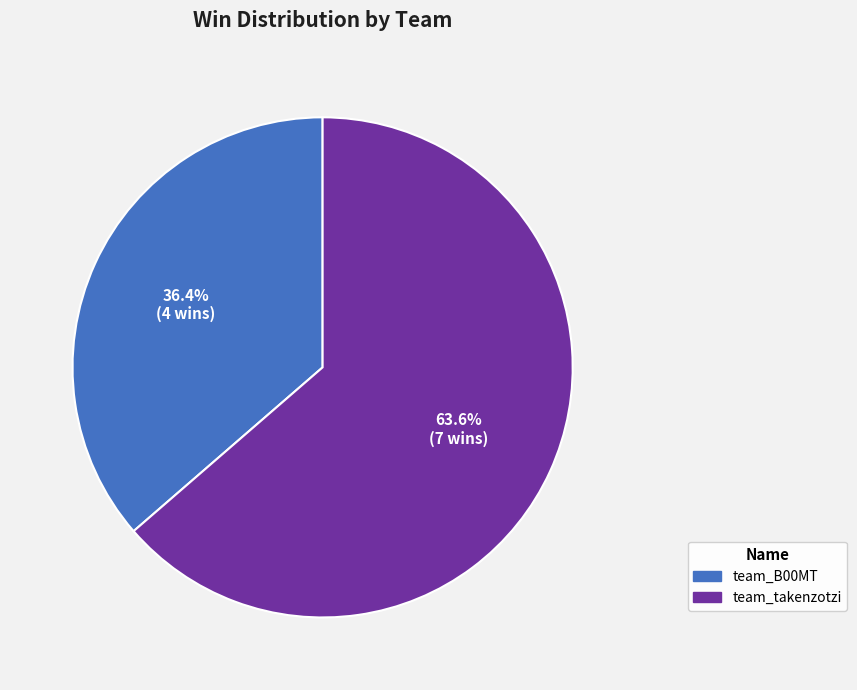

Does team_B00MT account for over 50% of the chart?

No